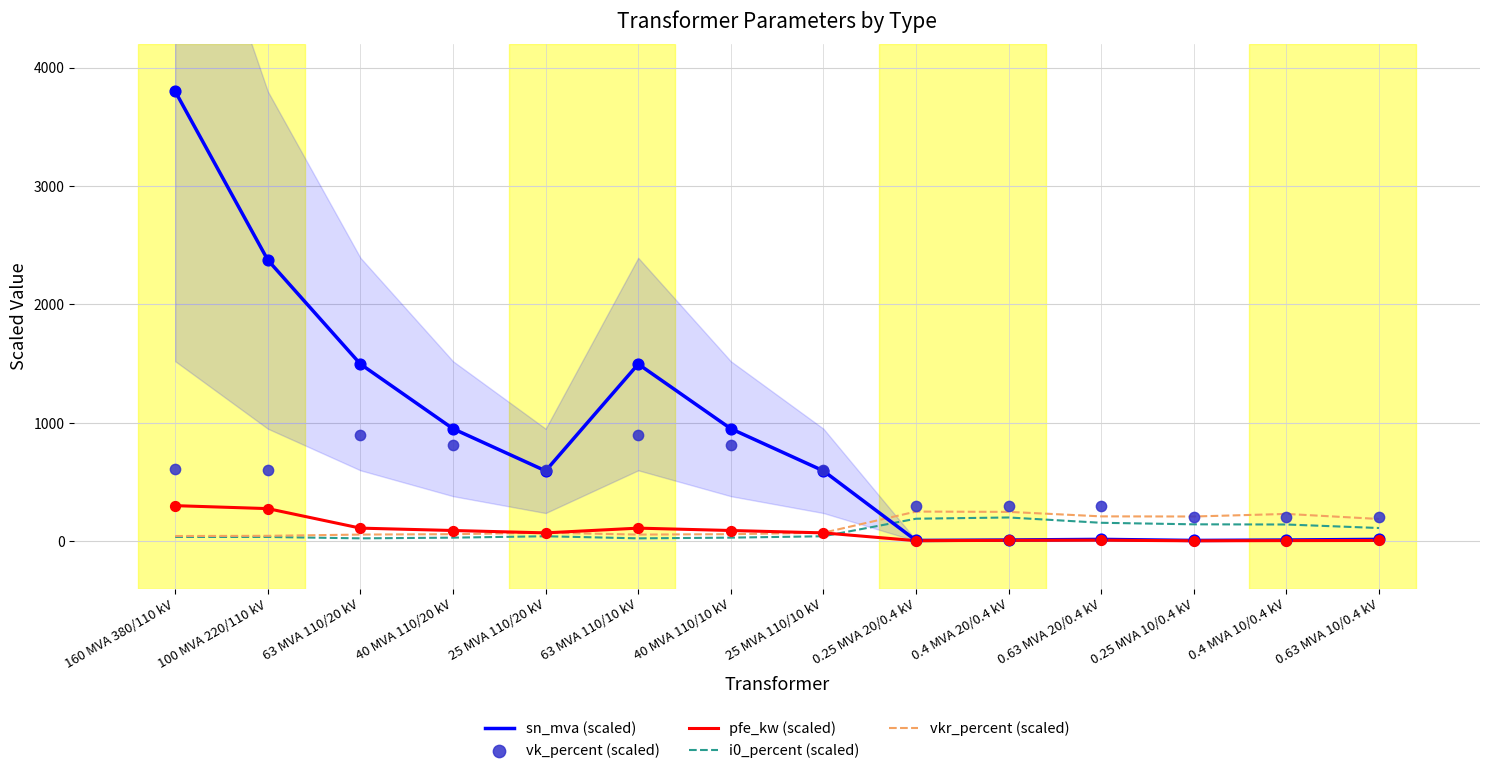

Which series has the largest Y range (max minus min)?

sn_mva (scaled)